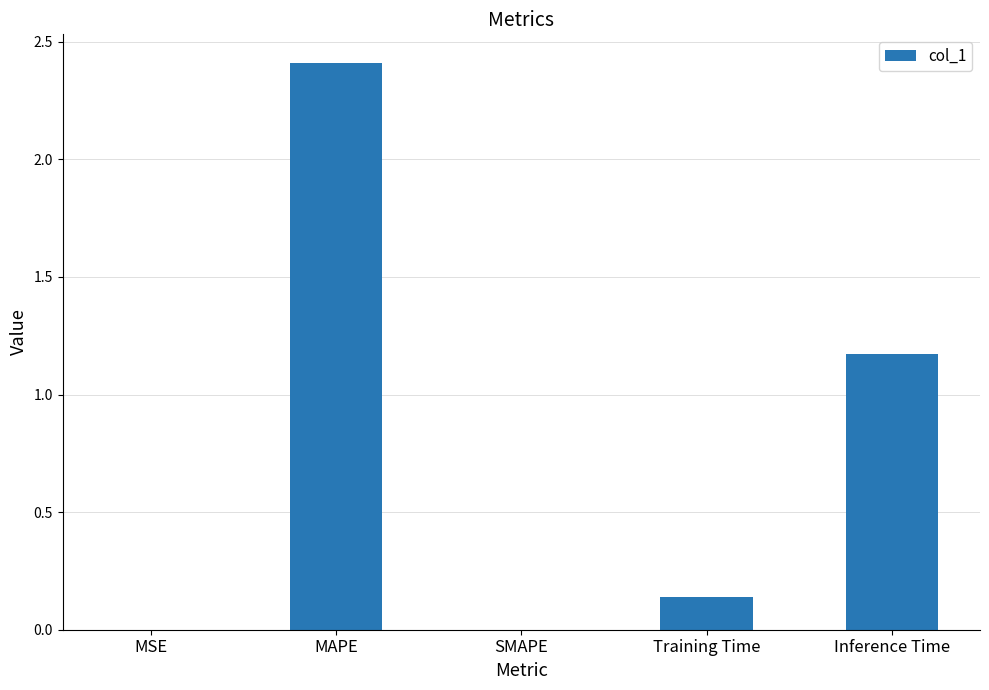

True or false: the data shows 1.6 at Inference Time.

False